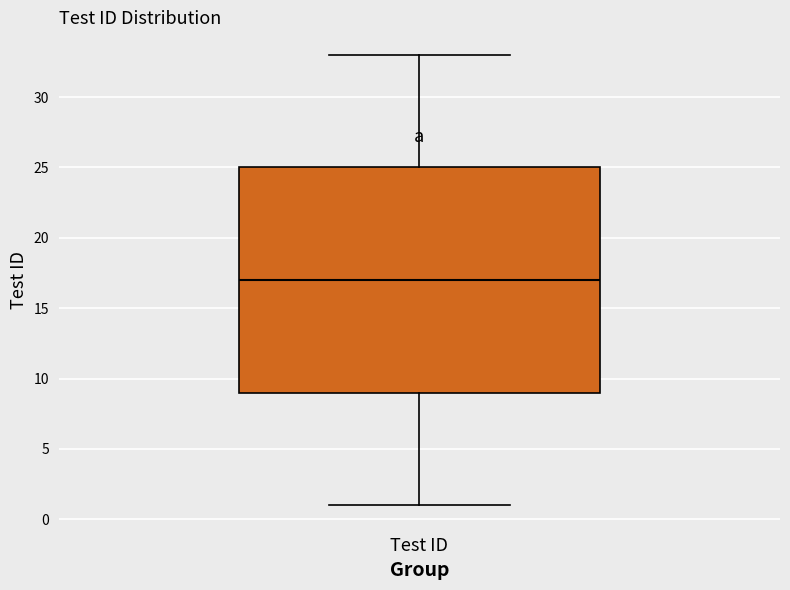

Read this box plot against the y-axis: the position of the median line, the range covered by the box, and the ends of both whiskers. The values are not printed on the chart, so give them approximately, as read against the axis.

median 17, box 9 to 25, whiskers 1 to 33